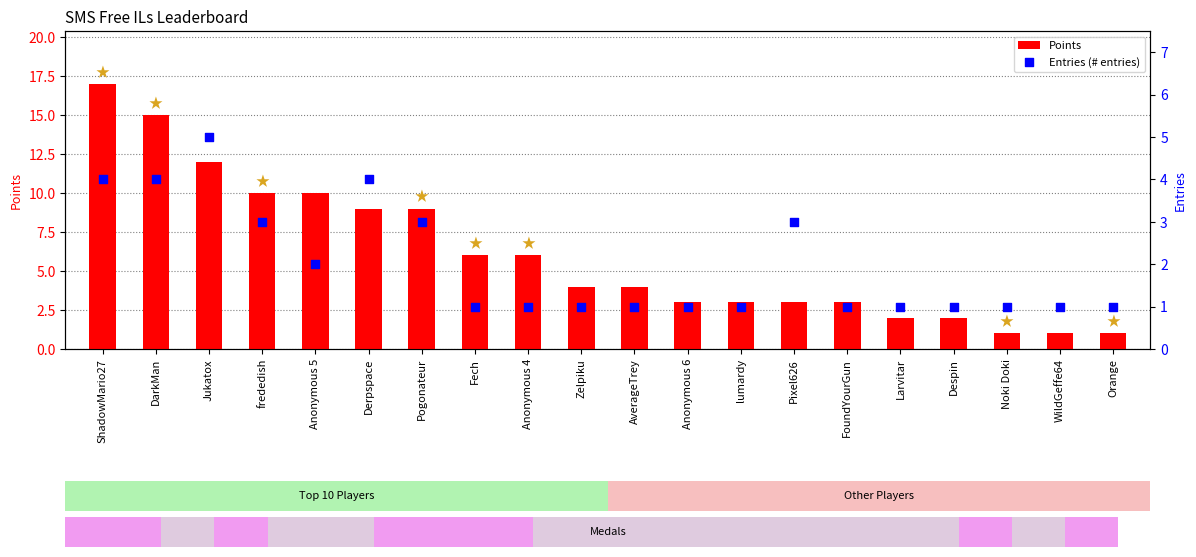

Which series reaches the maximum Y coordinate?

Points